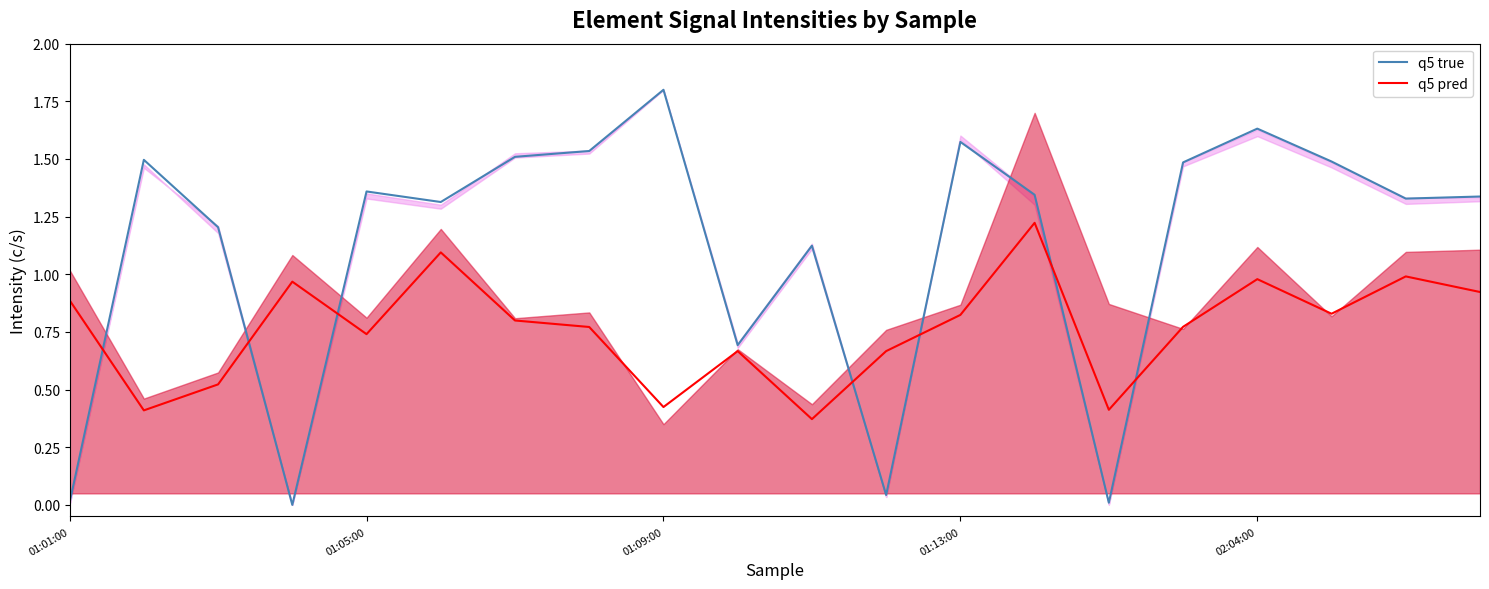

Does the chart display data point markers on the line(s)?

No